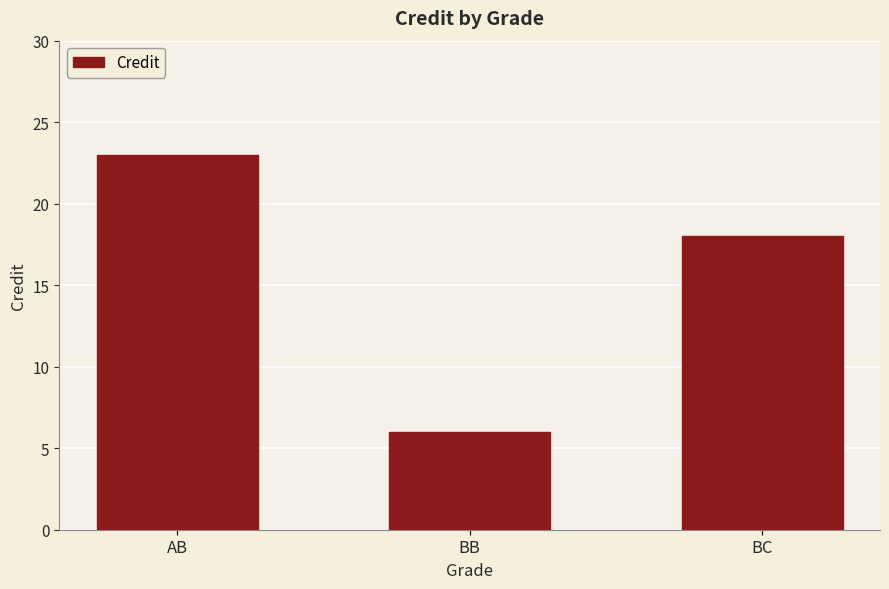

Which label corresponds to the largest value in the chart?

AB